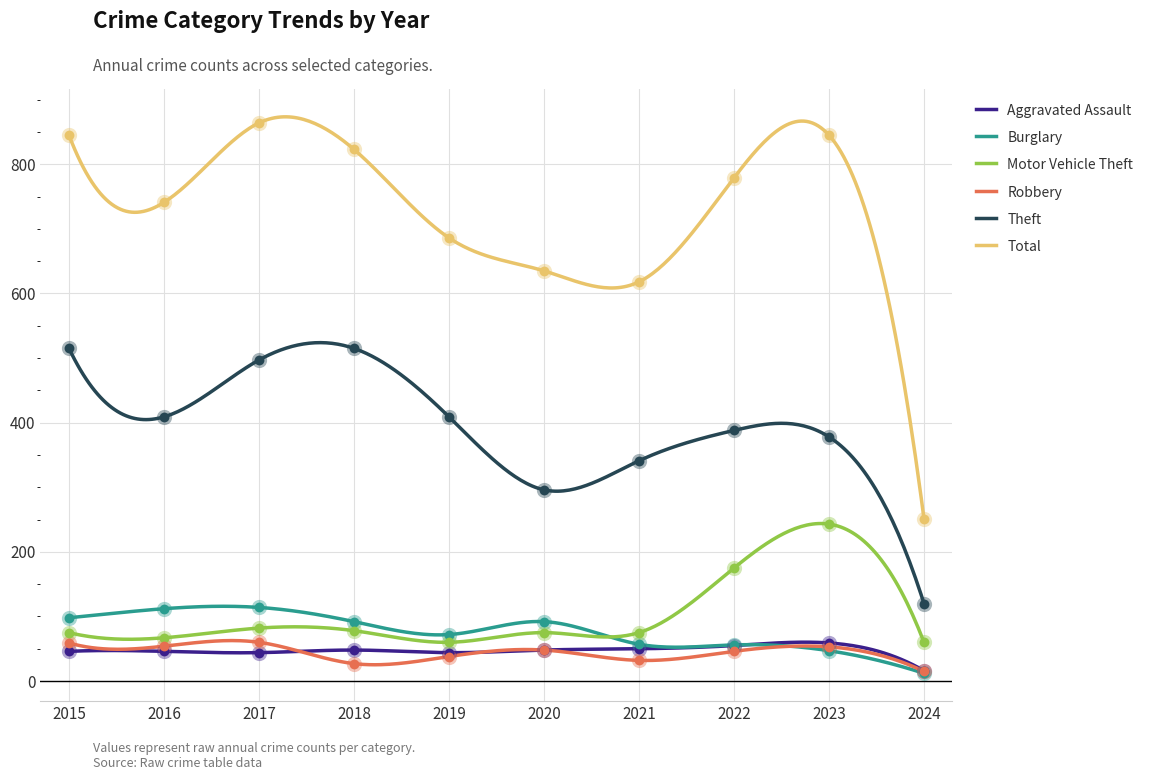

What are all the series names shown in the legend?

Aggravated Assault, Burglary, Motor Vehicle Theft, Robbery, Theft, Total